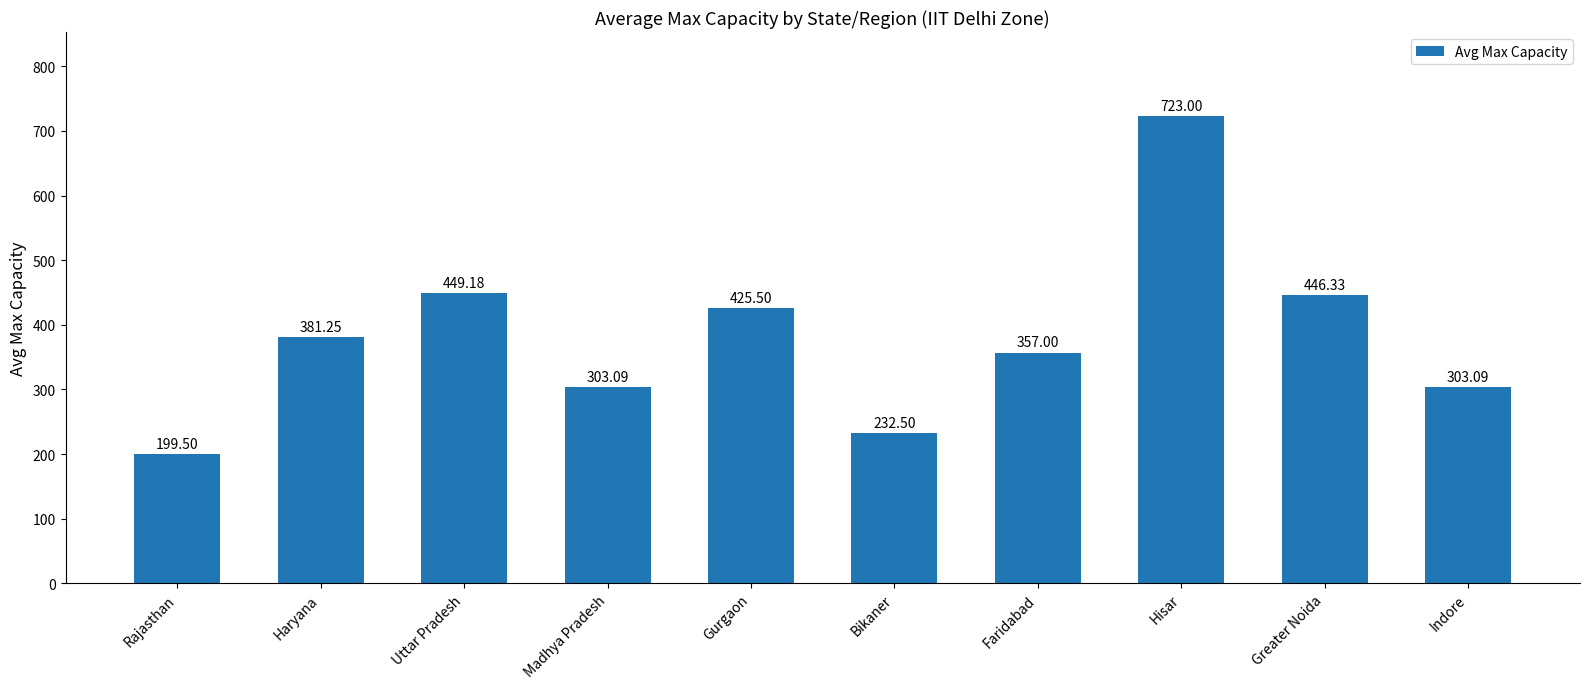

What is the sum of all values?

3820.4